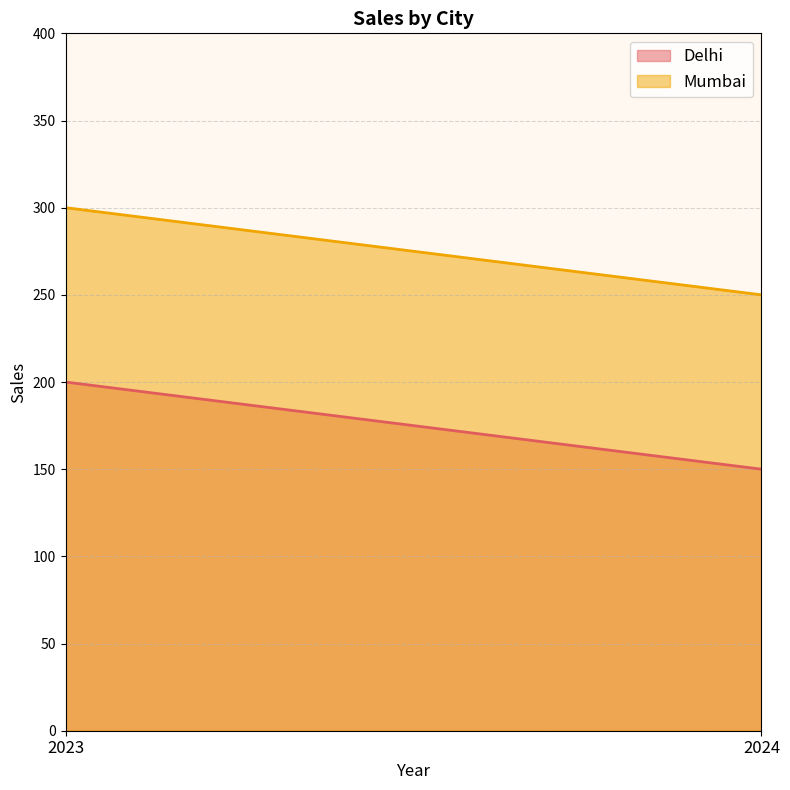

Which label corresponds to the largest value in the chart?

2023